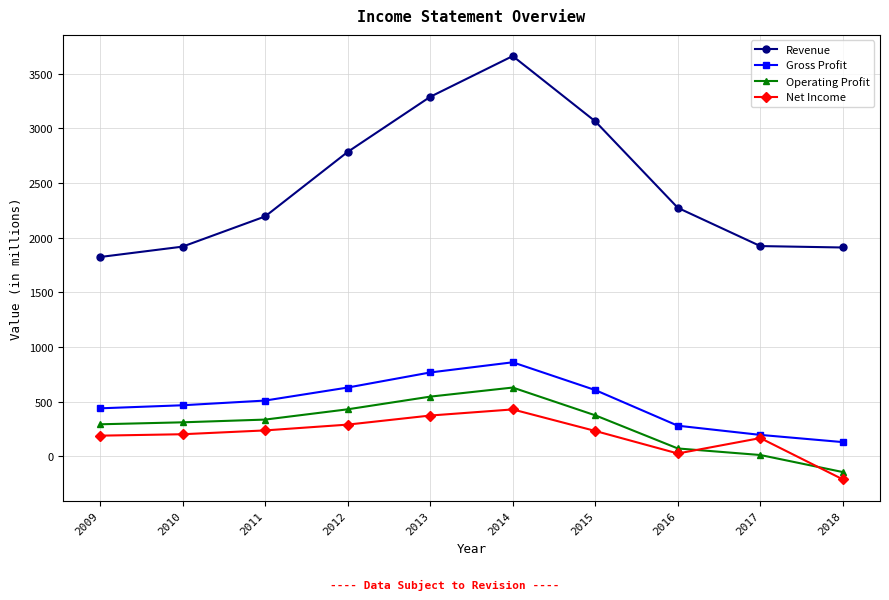

How many values in the Gross Profit series are below 509?

5